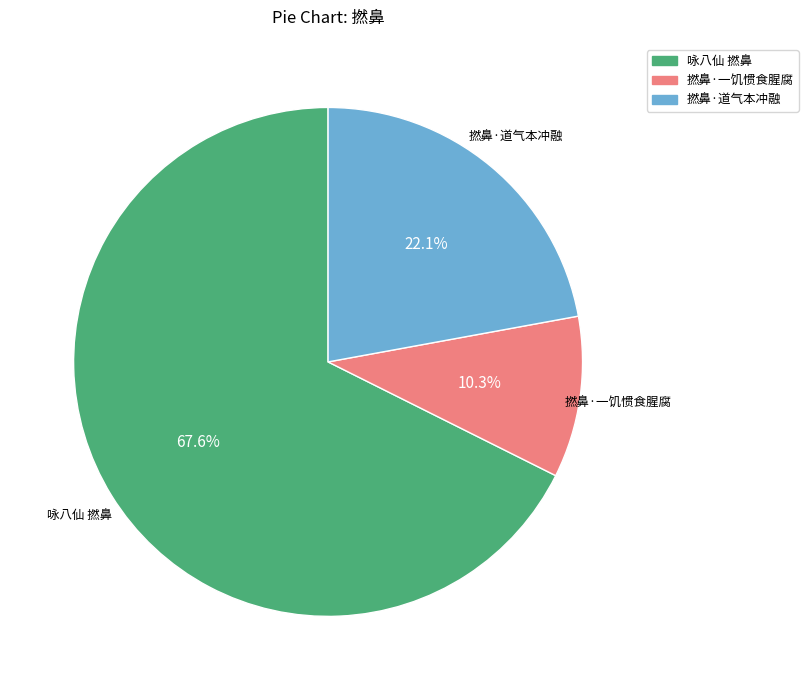

Does 咏八仙 撚鼻 represent more than half of the total?

Yes